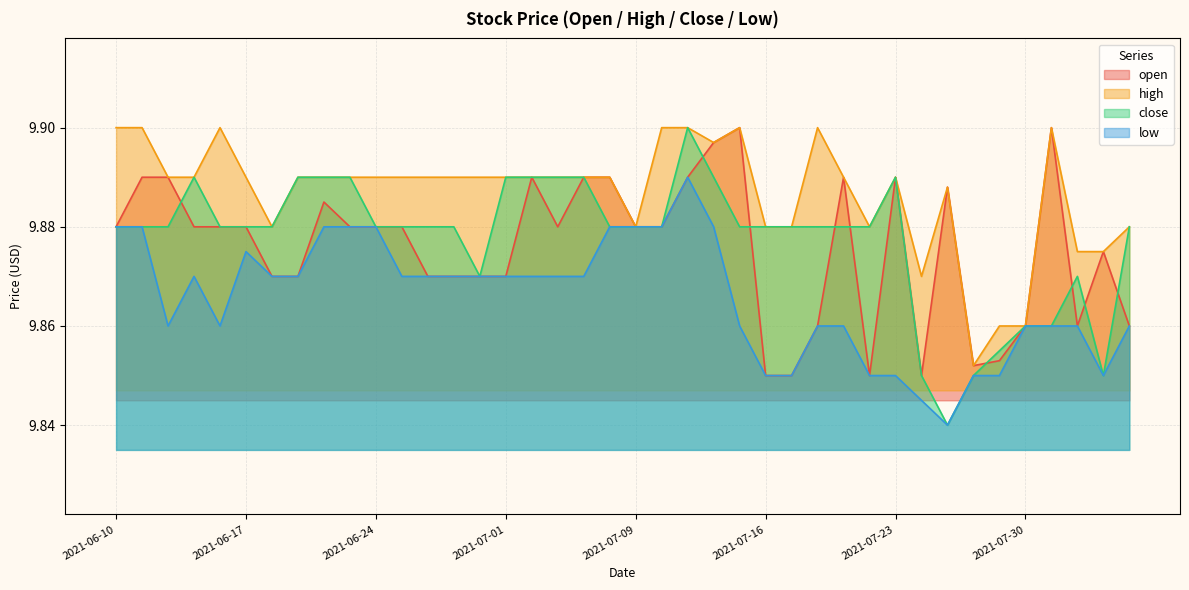

The value of high at 2021-06-14 is 13.2. True or false?

False